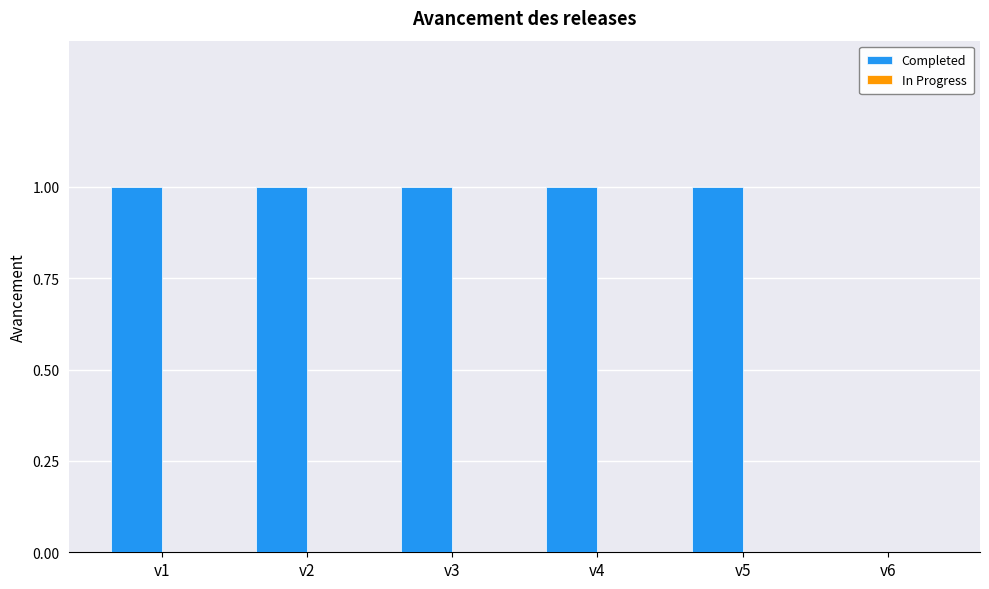

Approximately how many times larger is the value at v4 compared to v3?

1.0